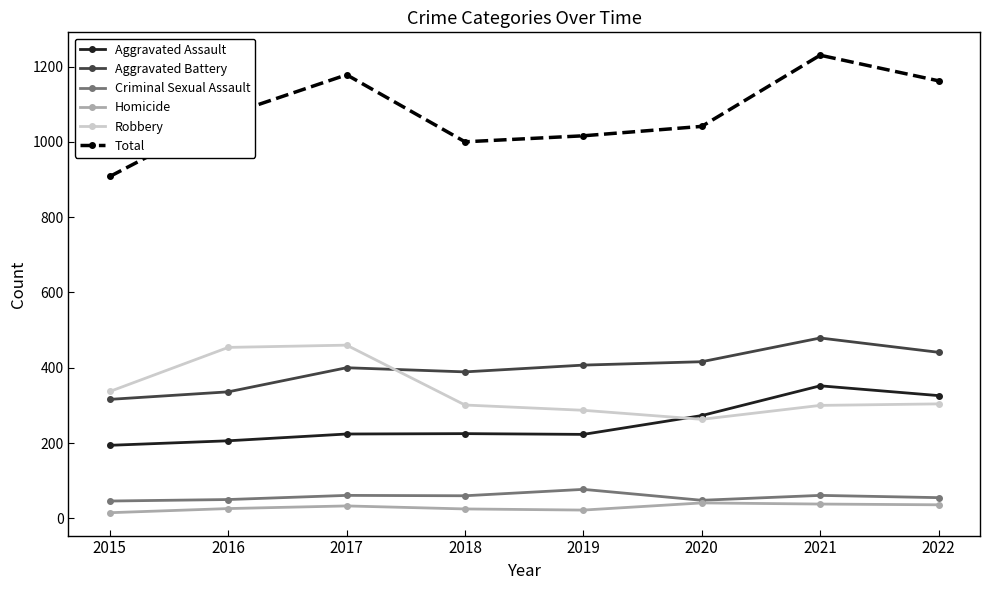

Count the number of data series in this chart.

6